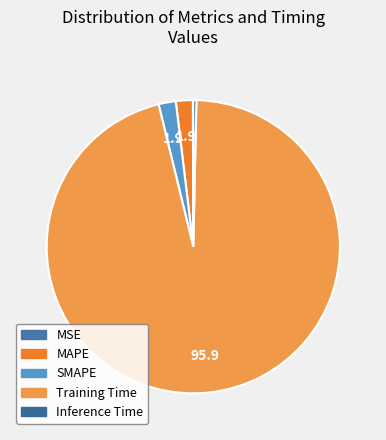

The Training Time slice represents 91% of the pie. True or false?

False